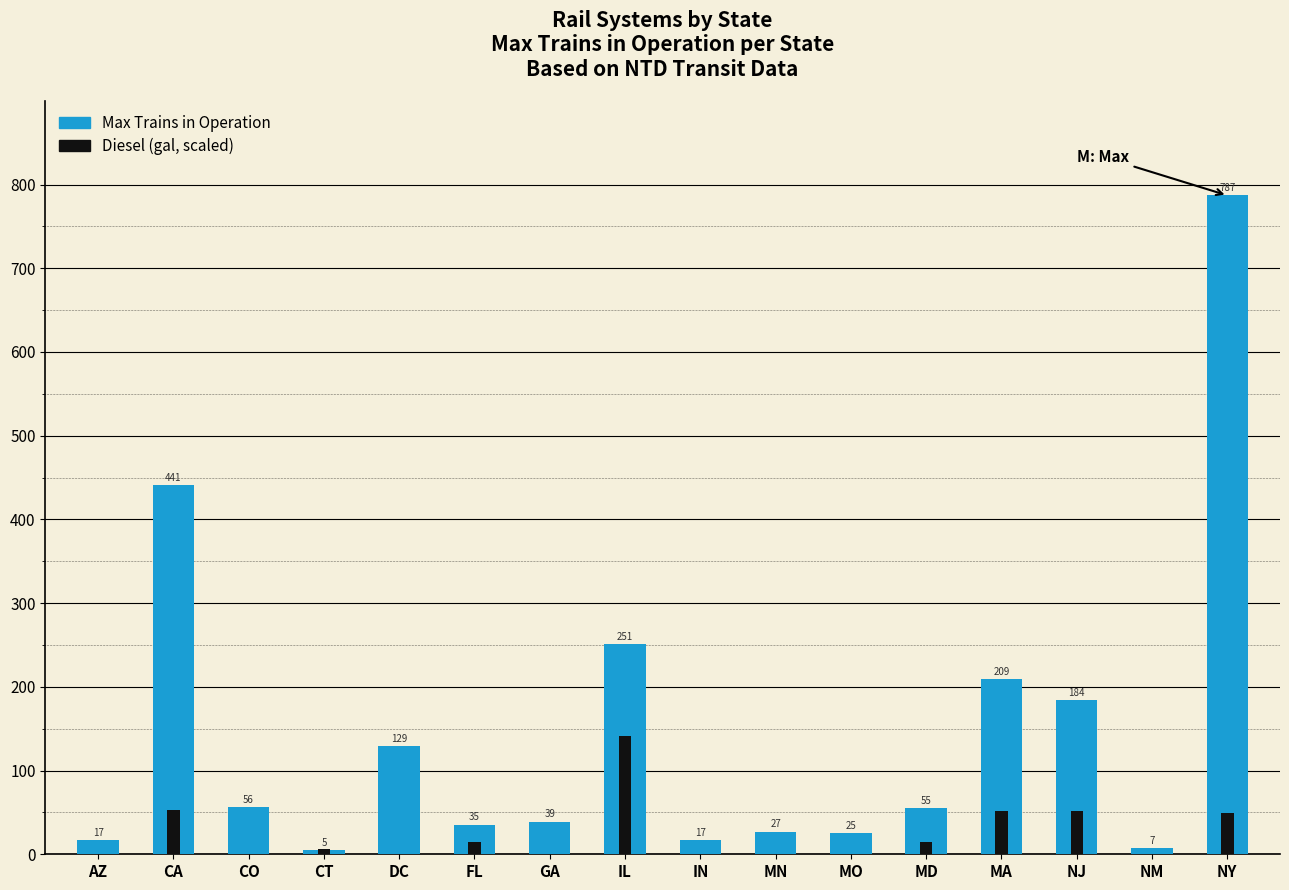

What is the lowest value of the Max Trains in Operation series?

5.0